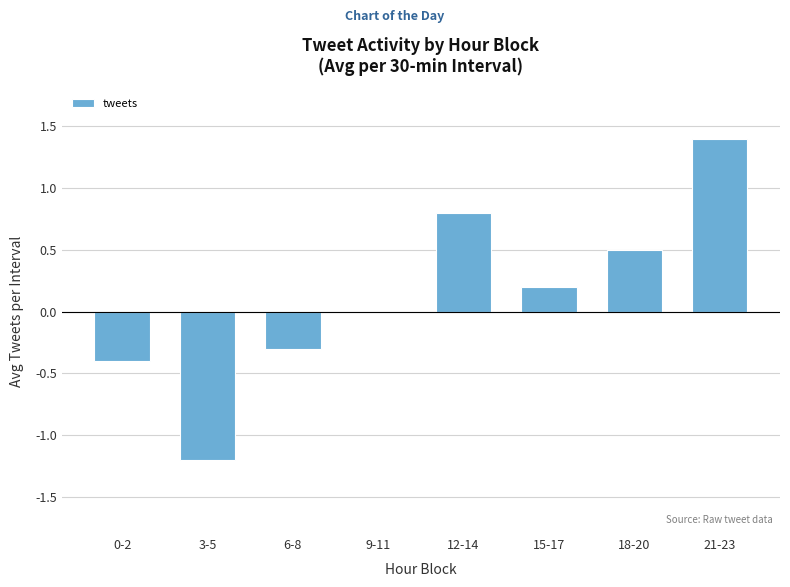

What is the change in value from 15-17 to 21-23?

+1.2